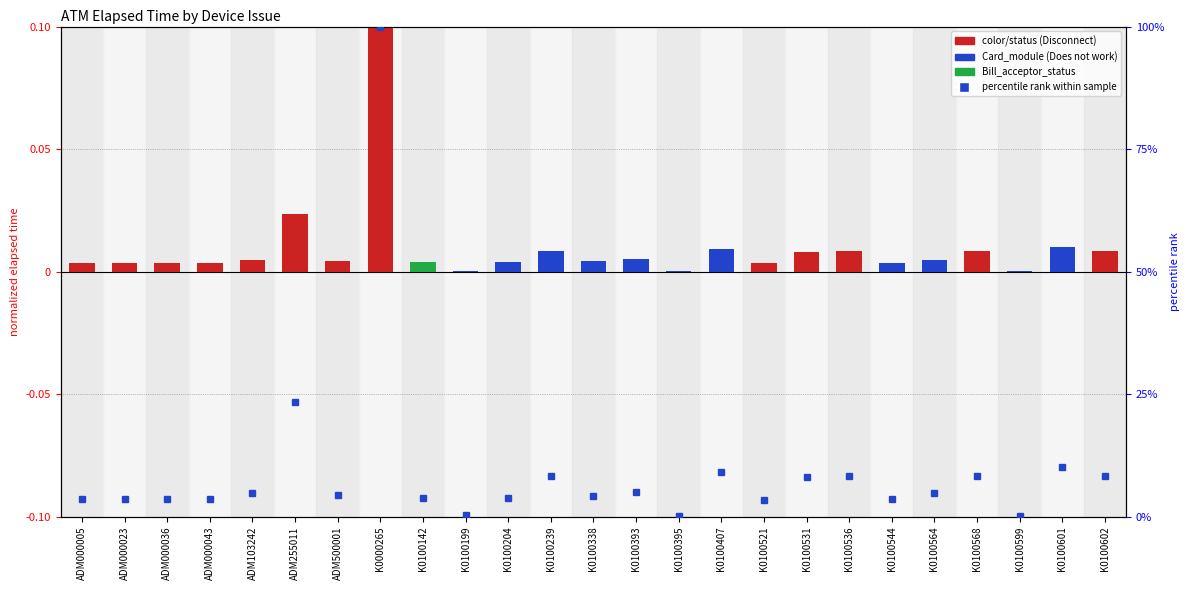

True or false: the data shows 0.0 at ADM000043.

False